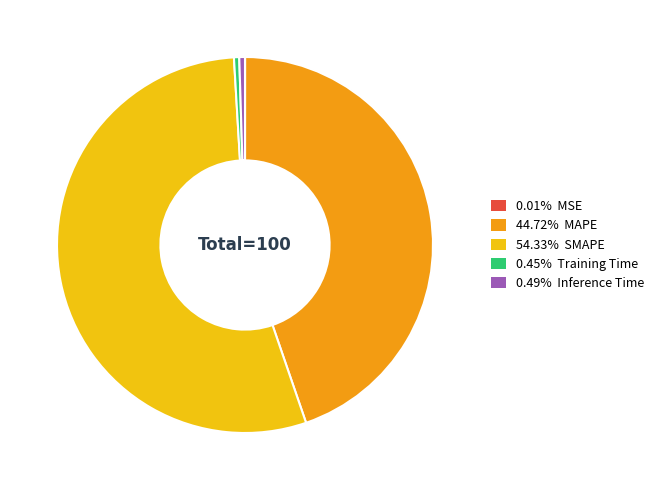

Is there a majority slice in this chart?

Yes